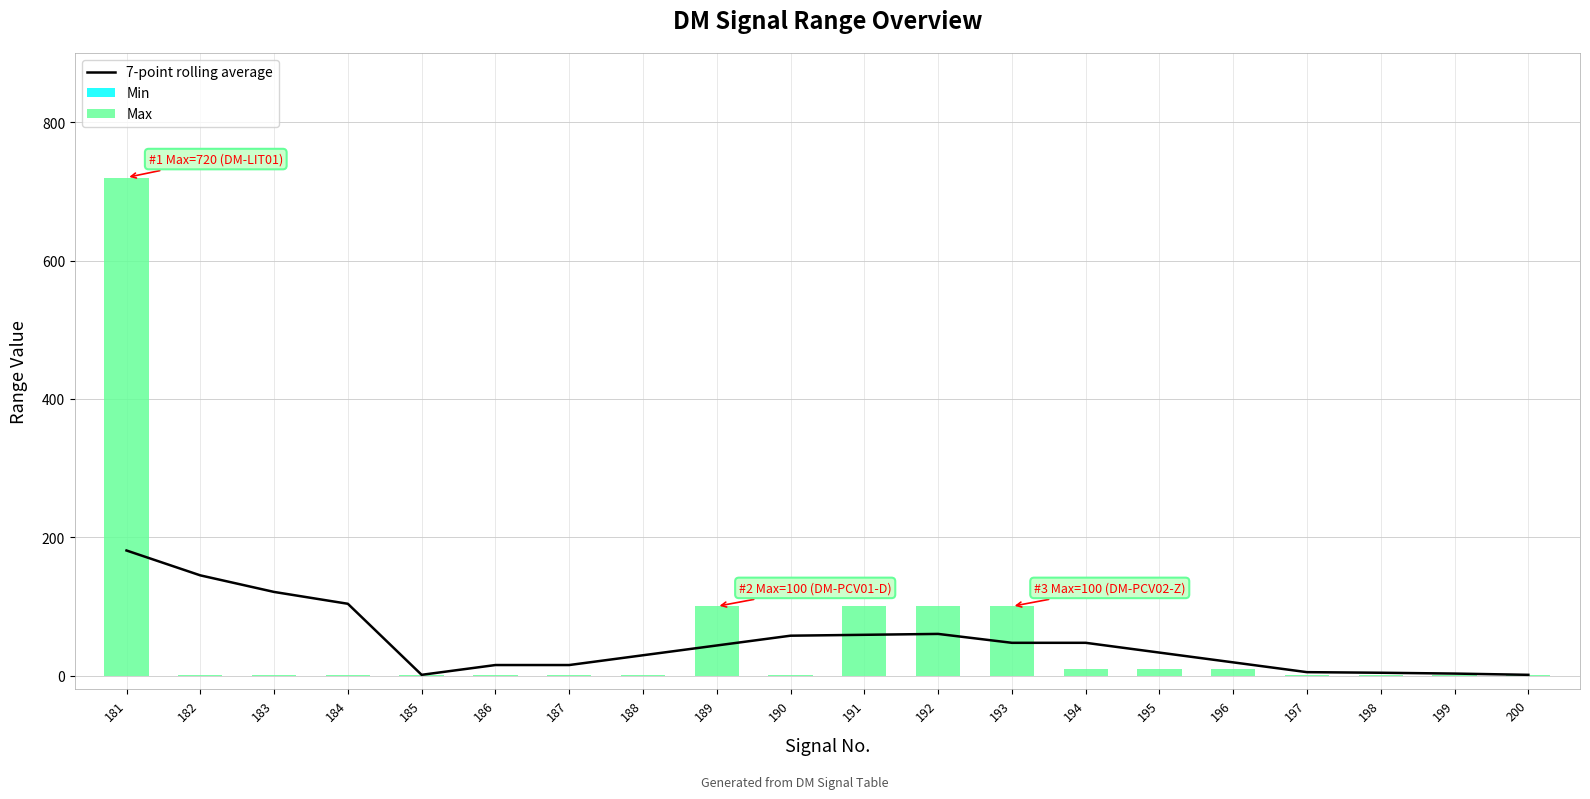

Reading left to right, list all the values displayed in this chart.

7-point rolling average: 181=180.8	182=144.8	183=120.8	184=103.7	185=1.0	186=15.1	187=15.1	188=29.3	189=43.4	190=57.6	191=58.9	192=60.1	193=47.3	194=47.3	195=33.1	196=19.0	197=4.9	198=4.0	199=2.8	200=1.0
Min: 181=0.0	182=0.0	183=0.0	184=0.0	185=0.0	186=0.0	187=0.0	188=0.0	189=0.0	190=0.0	191=0.0	192=0.0	193=0.0	194=0.0	195=0.0	196=0.0	197=0.0	198=0.0	199=0.0	200=0.0
Max: 181=720.0	182=1.0	183=1.0	184=1.0	185=1.0	186=1.0	187=1.0	188=1.0	189=100.0	190=1.0	191=100.0	192=100.0	193=100.0	194=10.0	195=10.0	196=10.0	197=1.0	198=1.0	199=1.0	200=1.0